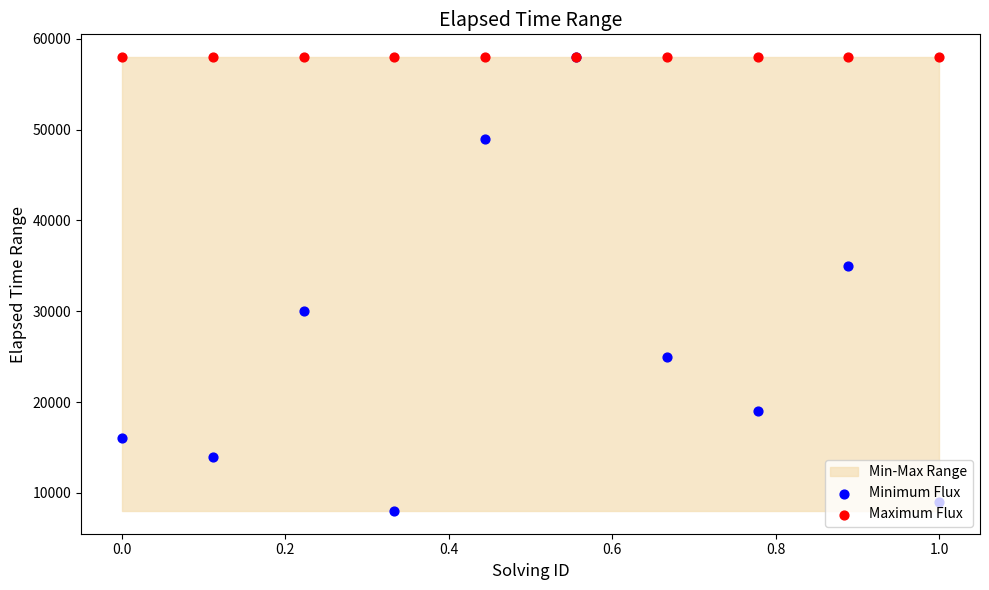

Is the value of Maximum Flux at 0.8 greater than the value of Minimum Flux at 9?

Yes